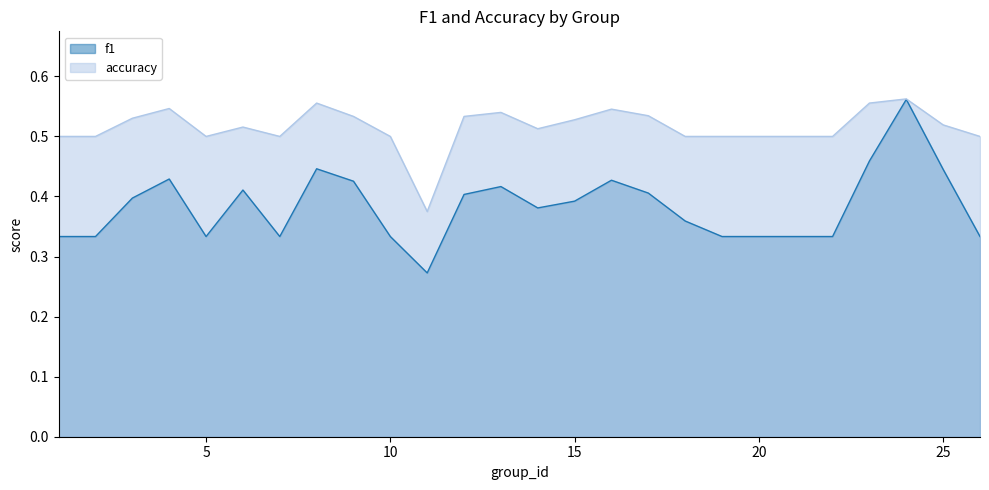

Which series has the largest total across all categories?

accuracy